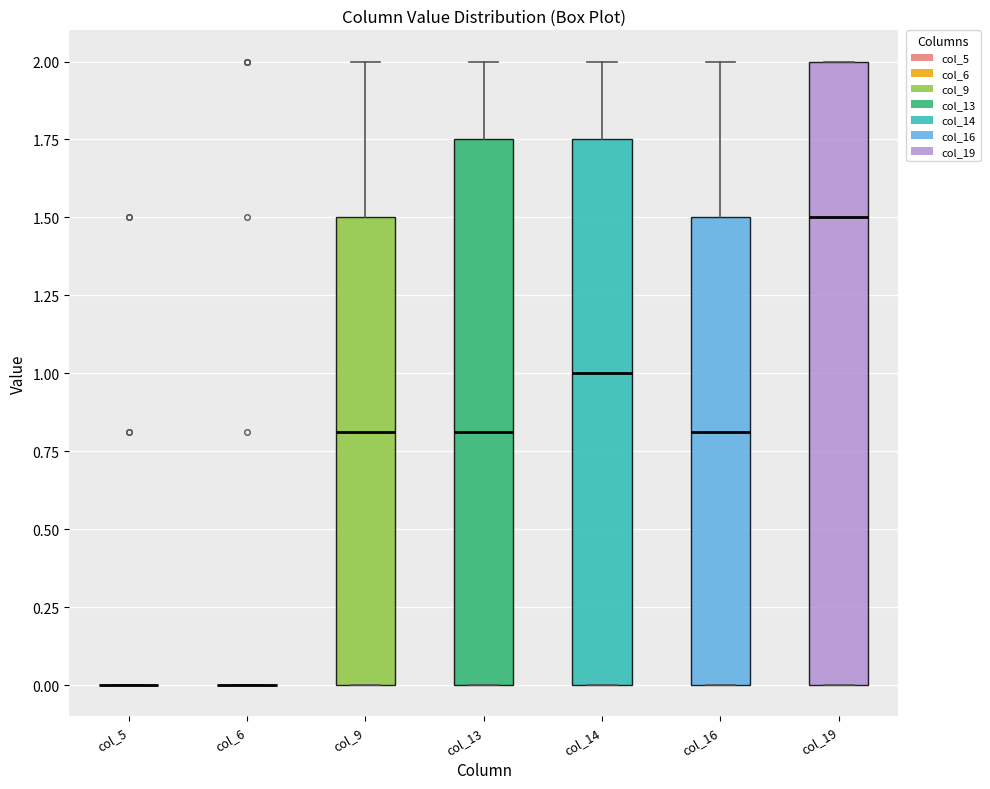

Which box is the tallest, from its lower edge to its upper edge?

col_19